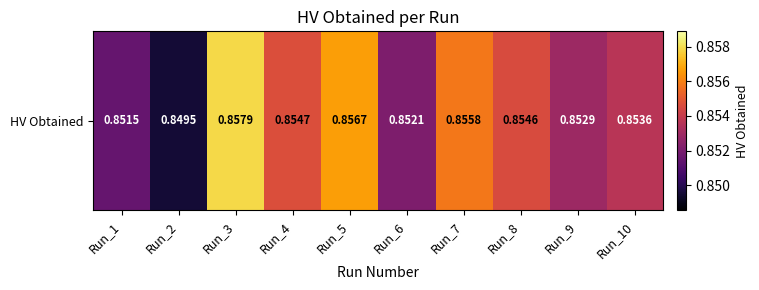

The value at Run_5 is 1.5. True or false?

False